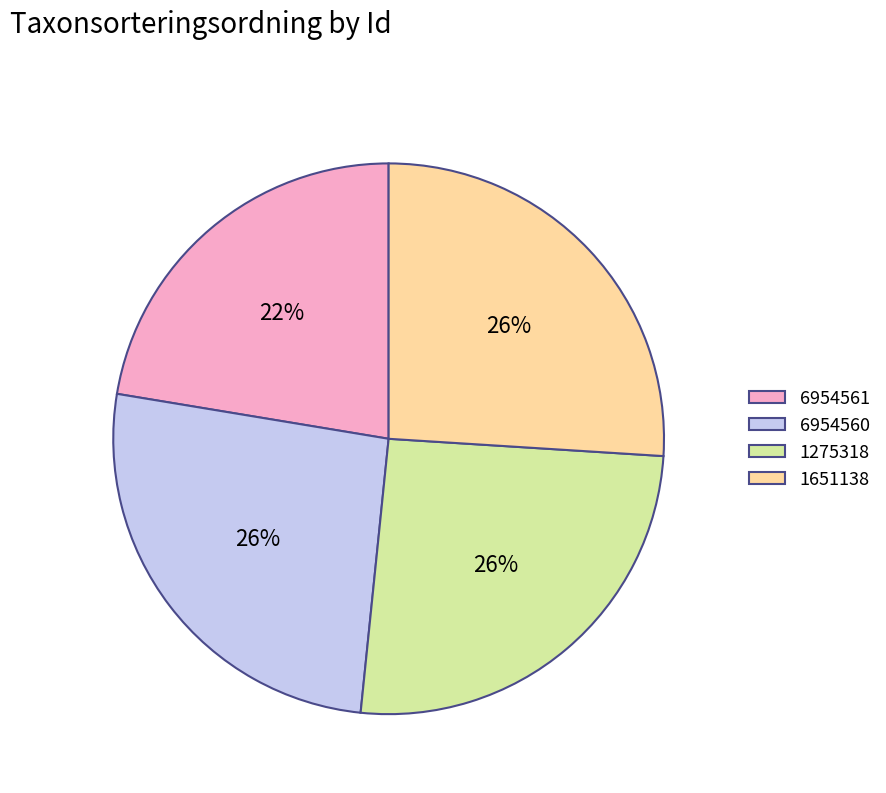

Does any single category account for the majority?

No